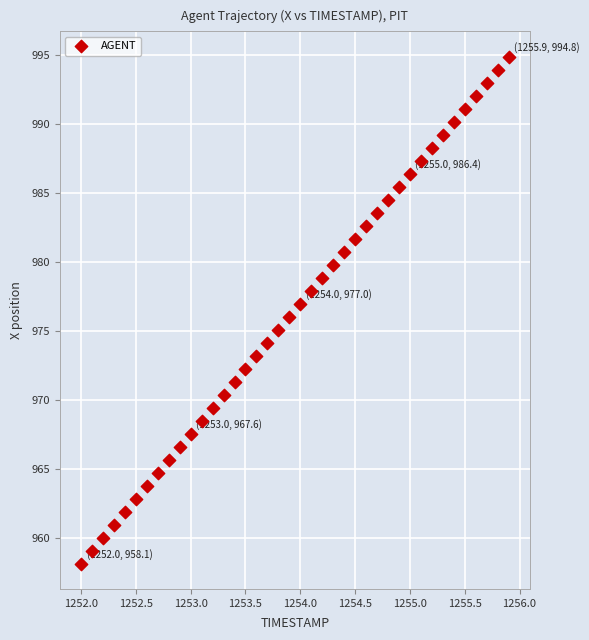

What is the range of Y values (max minus min)?

36.7